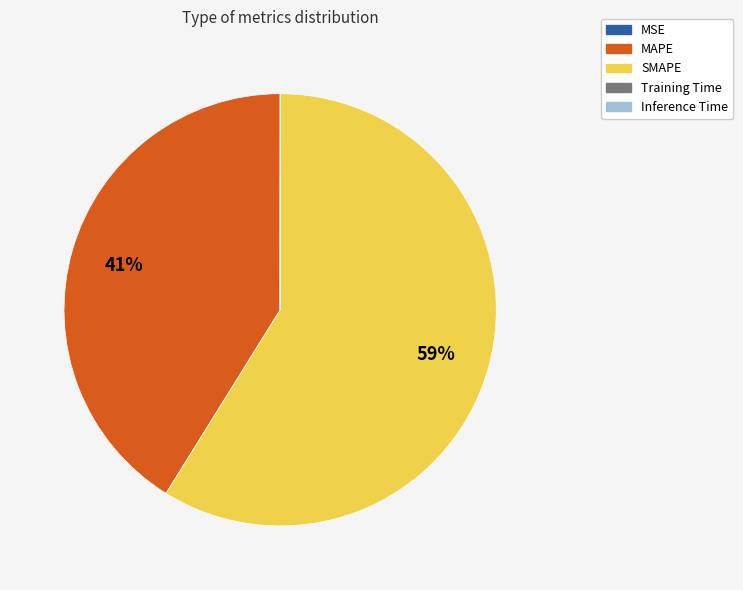

To the nearest percent, what is the difference between the largest and smallest slice percentages?

59%